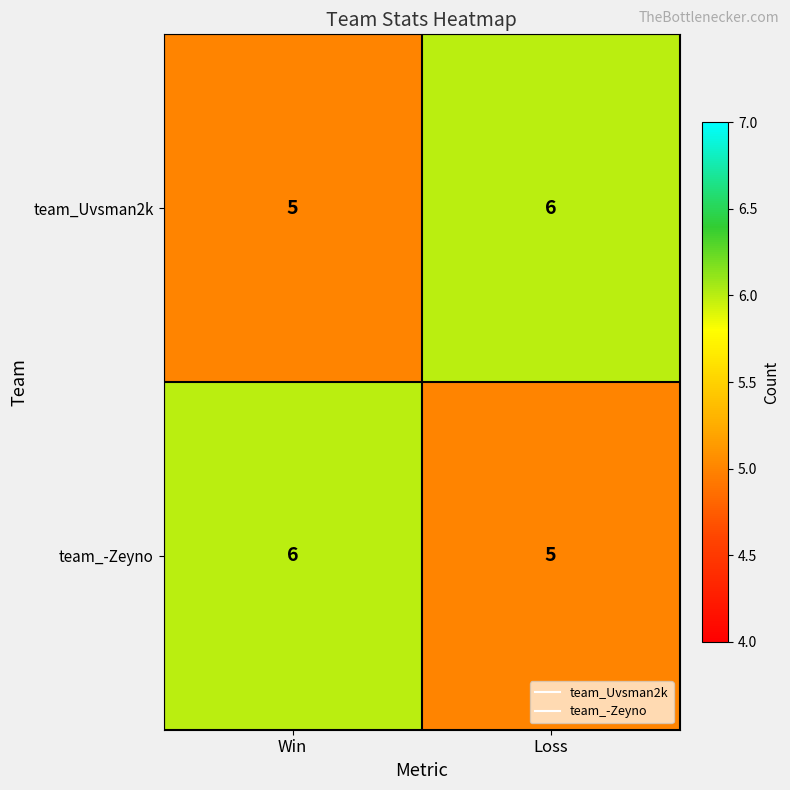

The team_-Zeyno series shows 8 at Win. True or false?

False